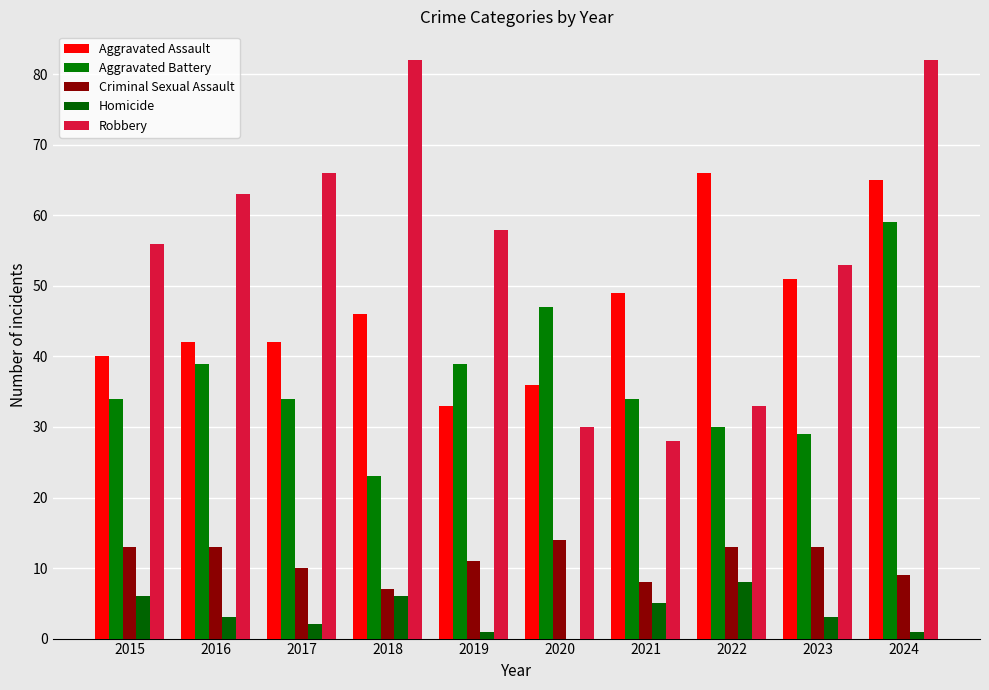

What is the difference between the Robbery values at 2024 and 2023?

29